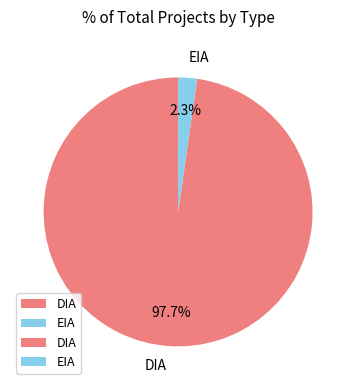

How many segments does this pie chart have?

2